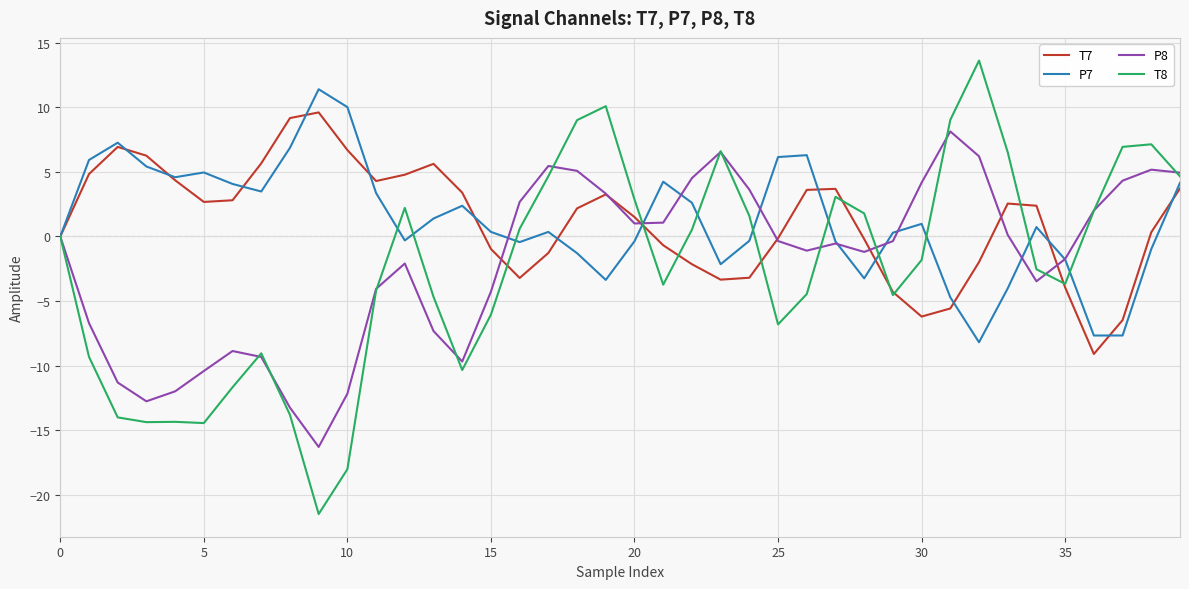

What are all the series names shown in the legend?

T7, P7, P8, T8